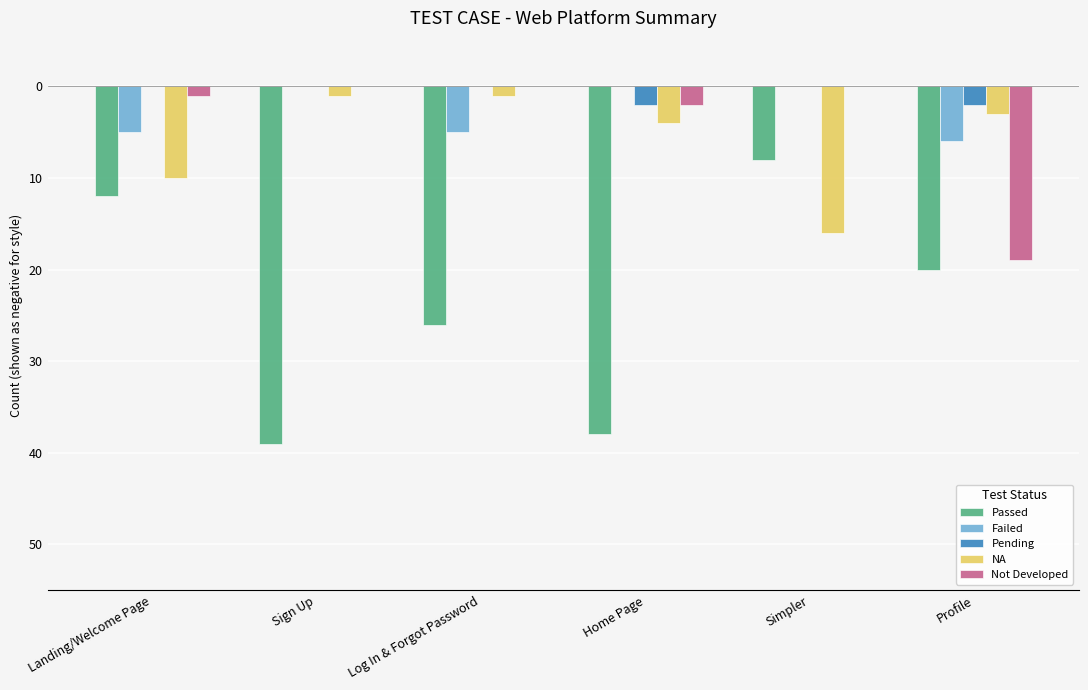

The Failed series shows -5 at Log In & Forgot Password. True or false?

True